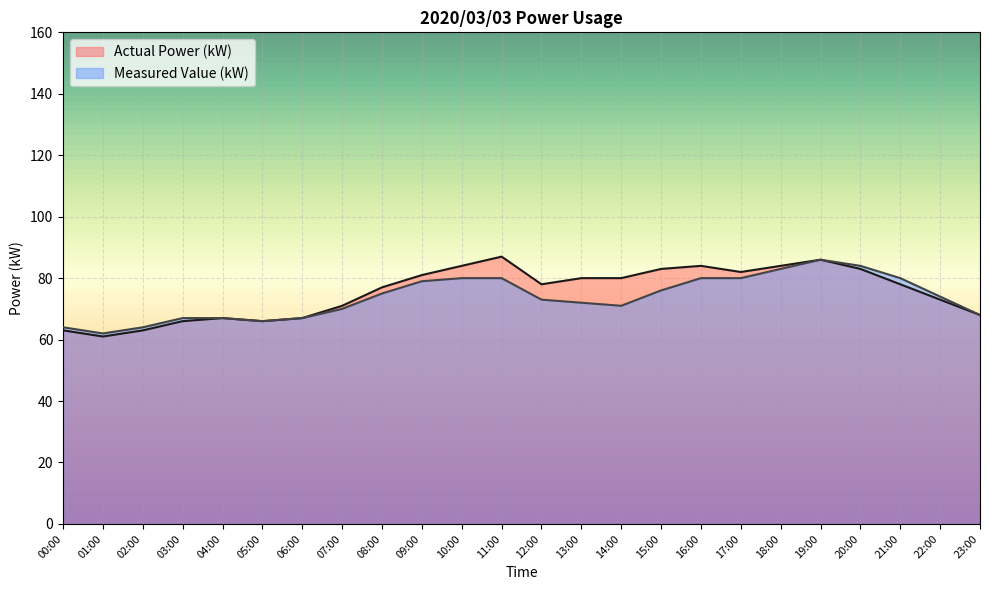

Which has a higher value, 19:00 or 00:00?

19:00